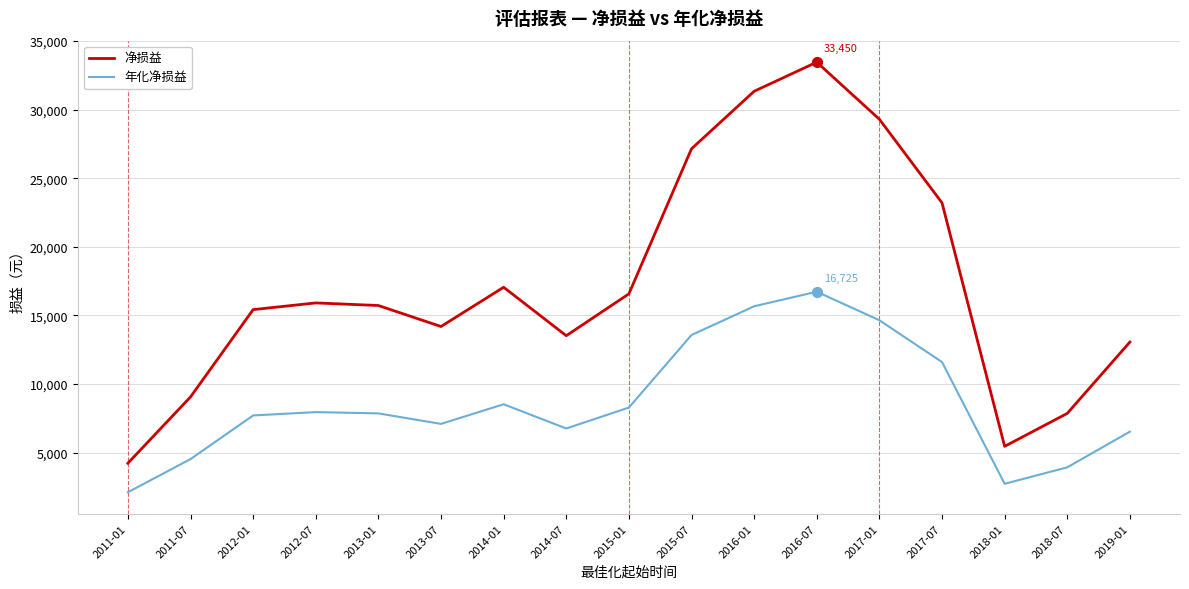

Which series has the widest spread of values?

净损益